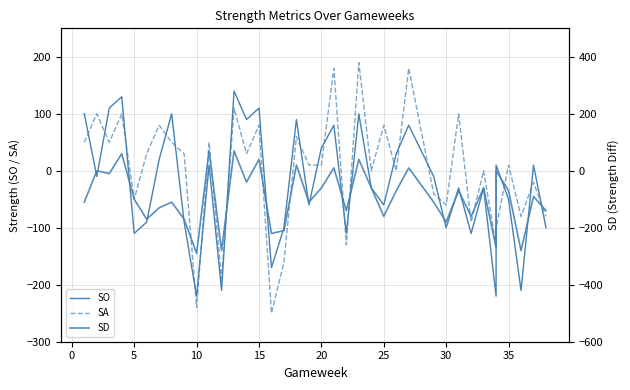

How many data points in SD are above -90?

18